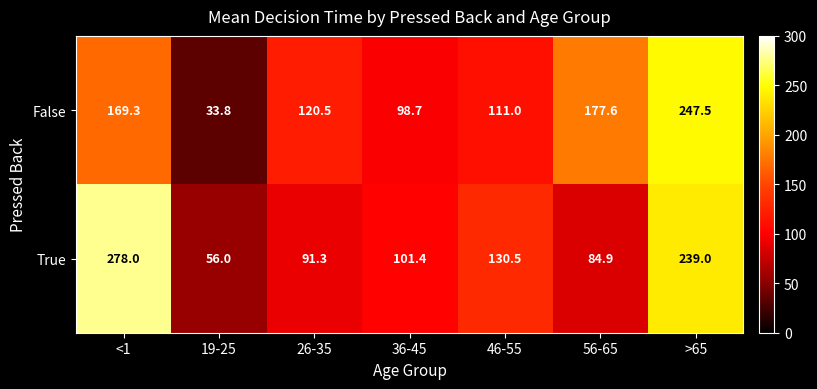

Between 19-25 and 36-45, which series saw the biggest shift?

False